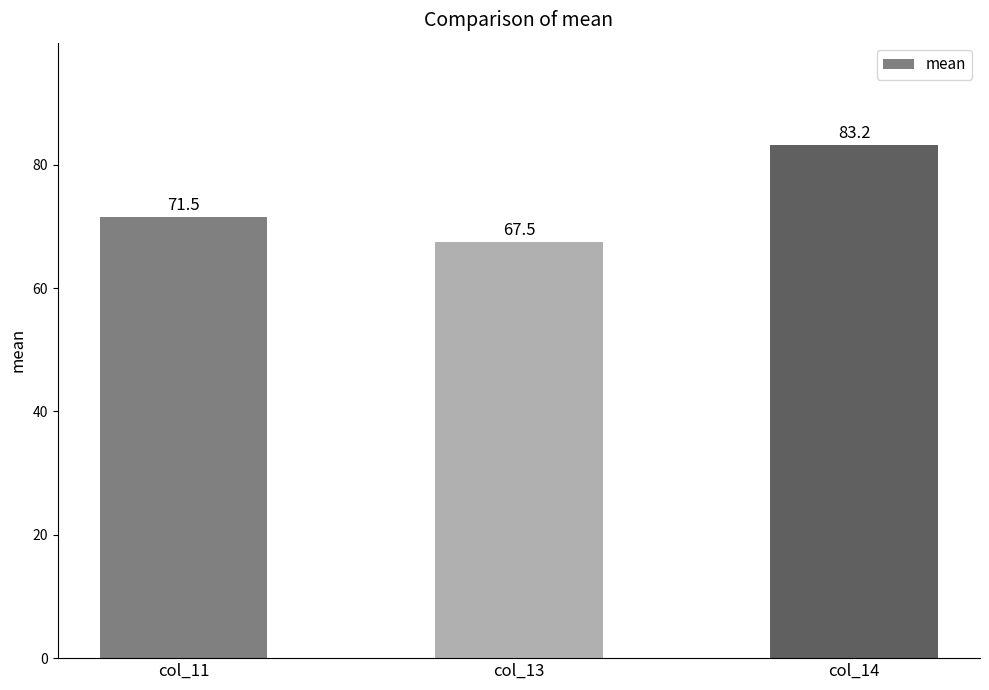

Between col_13 and col_11, which is larger?

col_11